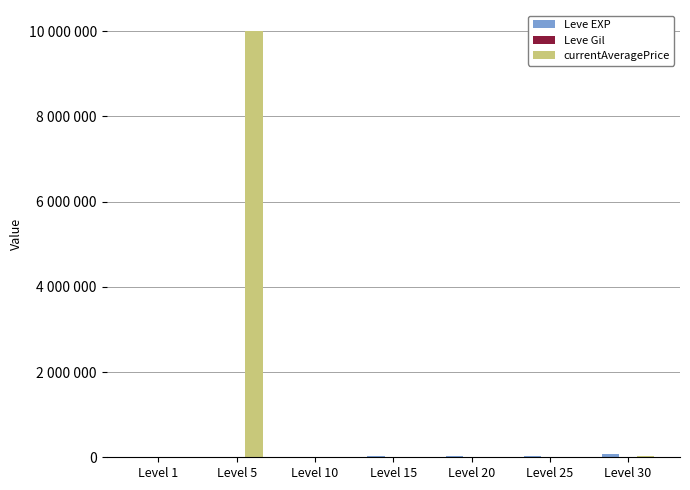

The value of Leve Gil at Level 30 is 463. True or false?

True